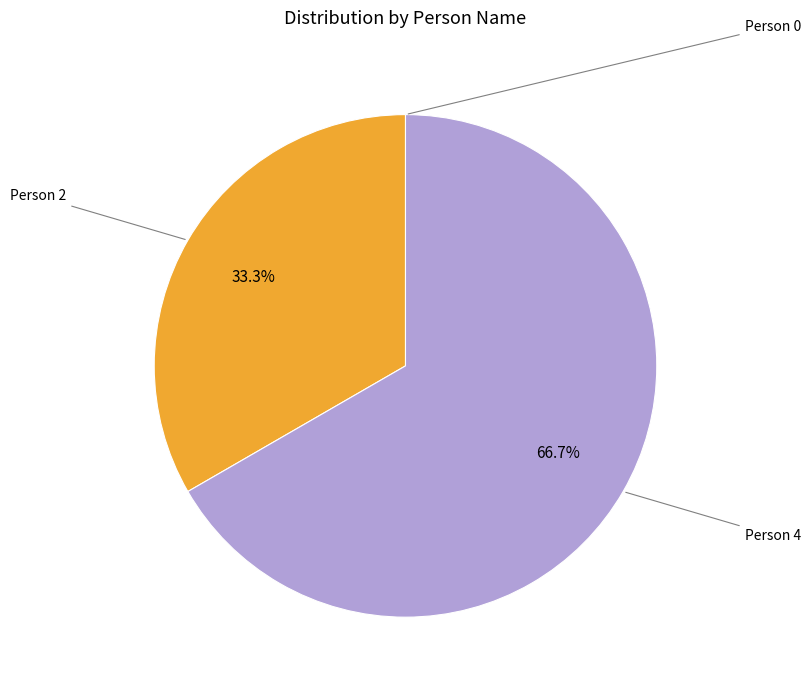

Does any single category account for the majority?

Yes